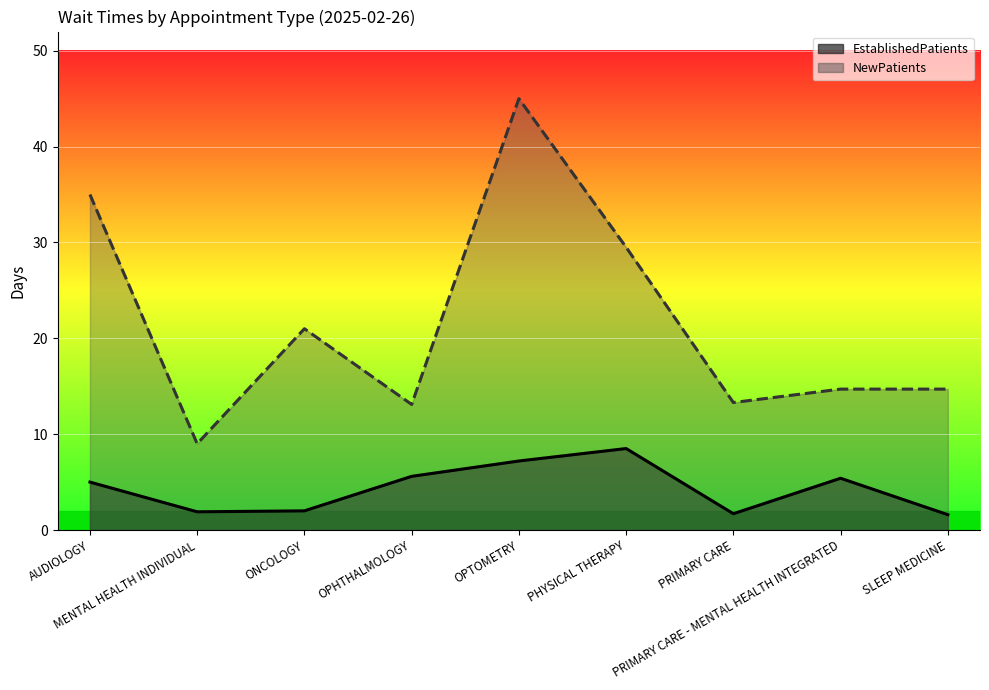

What is the label of the 9th point from the right?

AUDIOLOGY